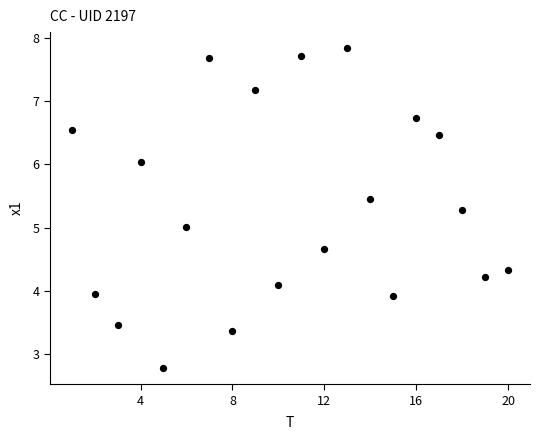

What is the range of Y values (max minus min)?

5.1